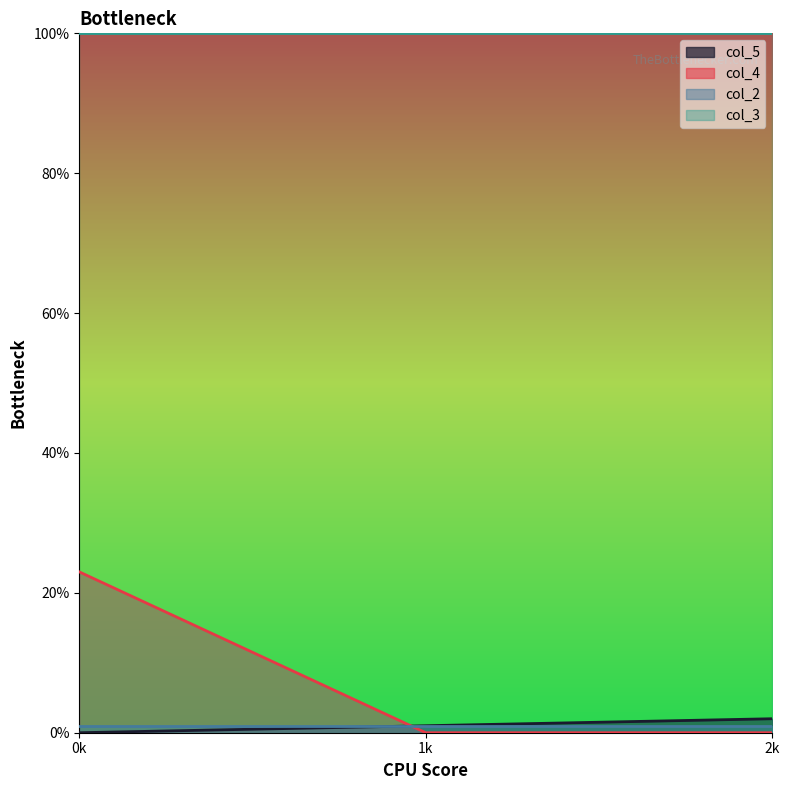

What value does the col_5 series have at 1?

1